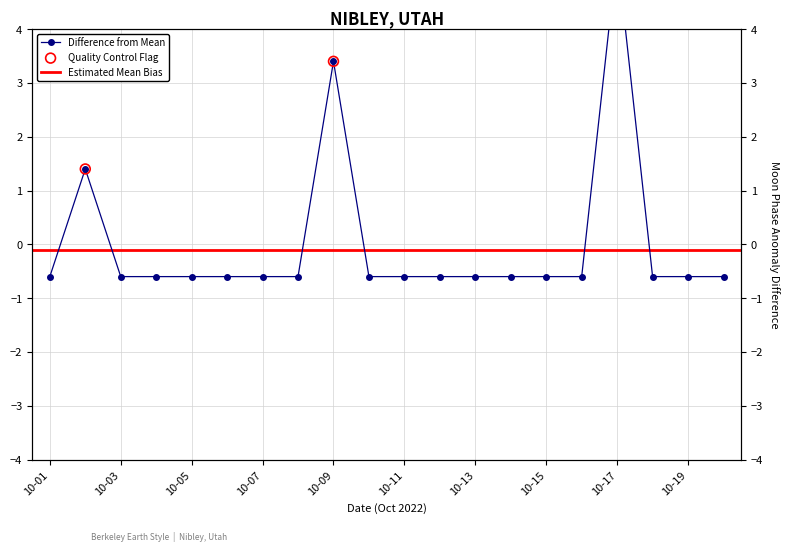

Between 2022-10-14 and 2022-10-07, which is larger?

2022-10-14